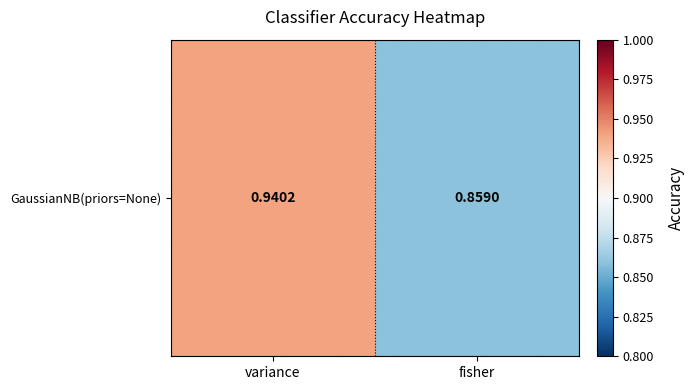

What is the difference between the values at fisher and variance?

0.1